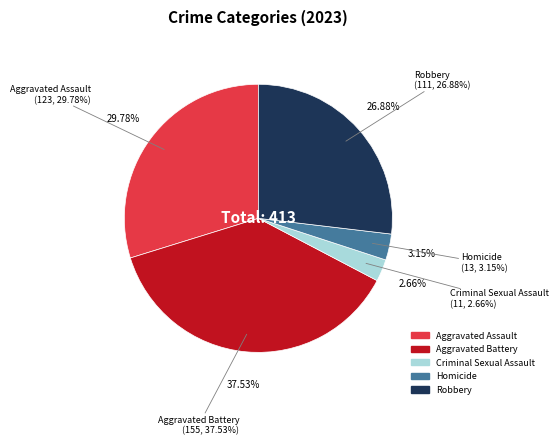

True or false: Aggravated Assault accounts for 38% of the total.

False